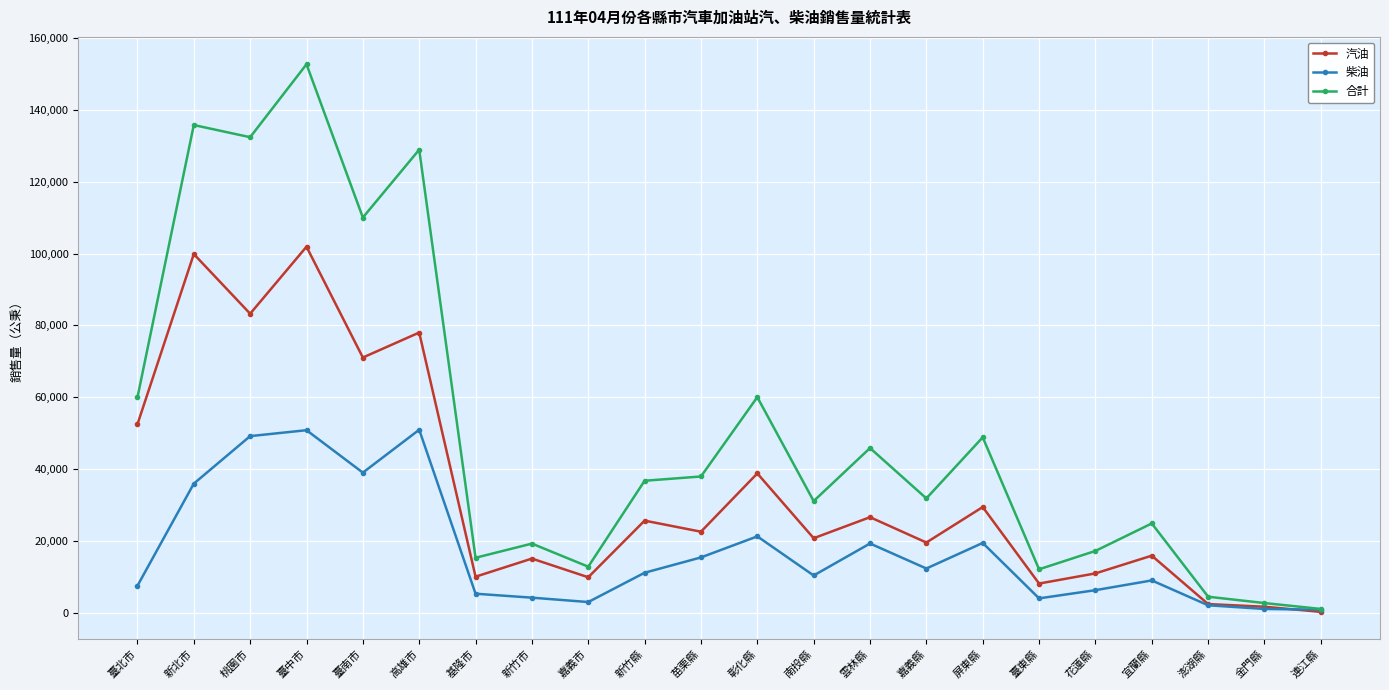

True or false: 柴油 has more than 2 interior local peaks.

True